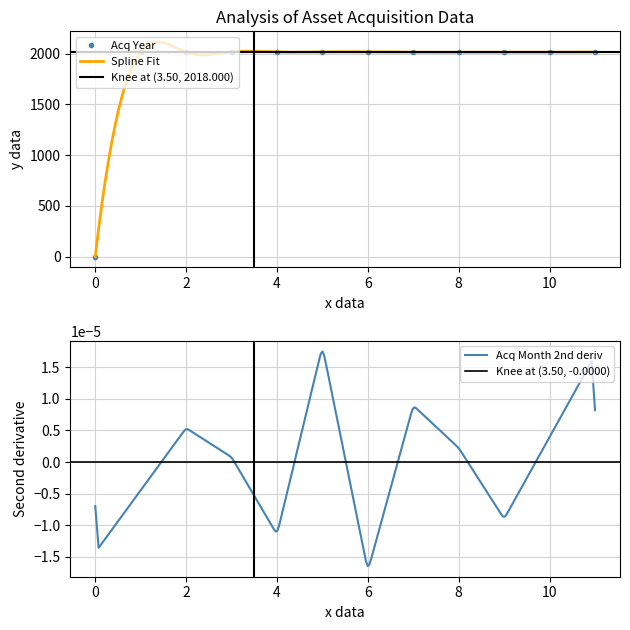

The value of Acq Year at 8 is 3565. True or false?

False